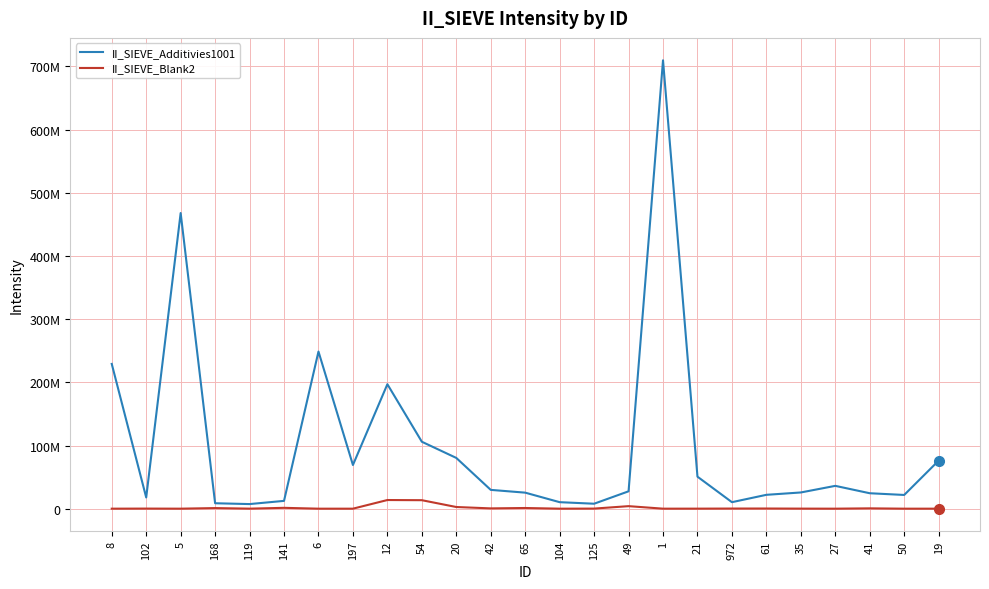

Reading right to left, transcribe all the data shown in this chart.

II_SIEVE_Additivies1001: 76063669	21721246	24435823	36130893	25667598	21934663	10294745	50665131	709757438	27501805	7846474	10294360	25373596	29760109	80340353	105953687	197008726	69148082	248722205	12350289	7283379	8598929	467982863	17730831	229150694
II_SIEVE_Blank2: 12457	0	516158	3674	91319	244834	195344	49624	18909	4003915	132296	0	1069493	459026	2638524	13424661	13694423	1625	0	1341299	43731	937717	11526	139821	10924